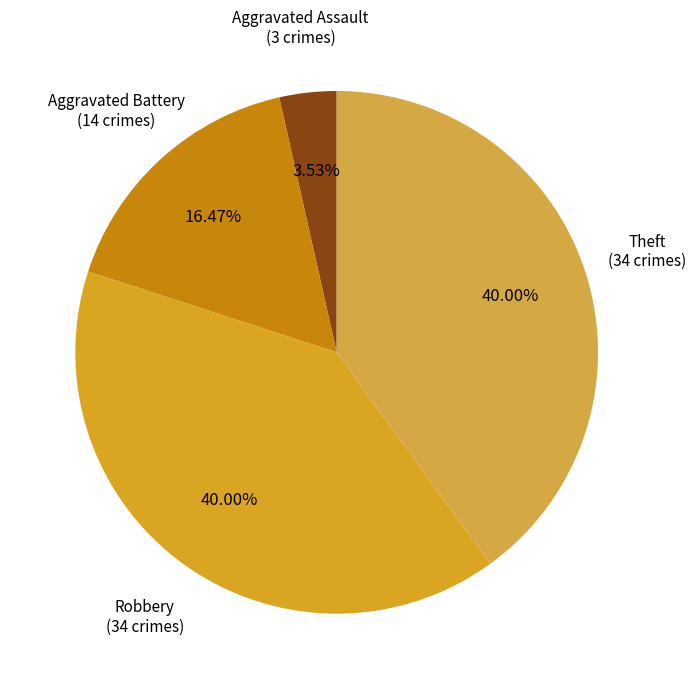

What is the smallest slice in the pie chart?

Aggravated Assault